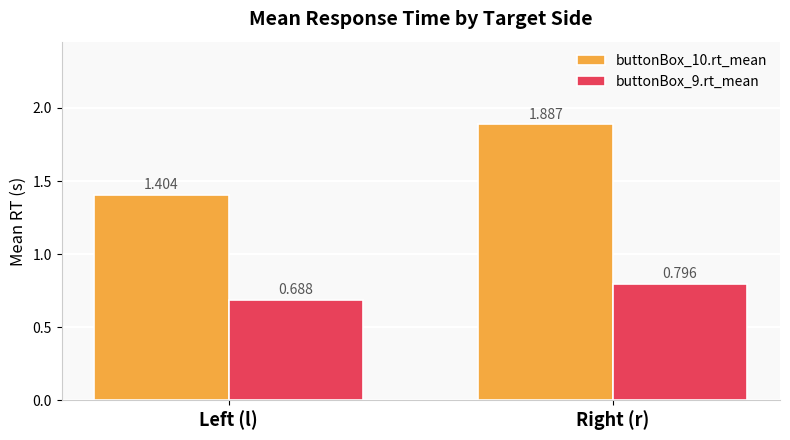

What is the difference between the buttonBox_10.rt_mean values at Right (r) and Left (l)?

0.5